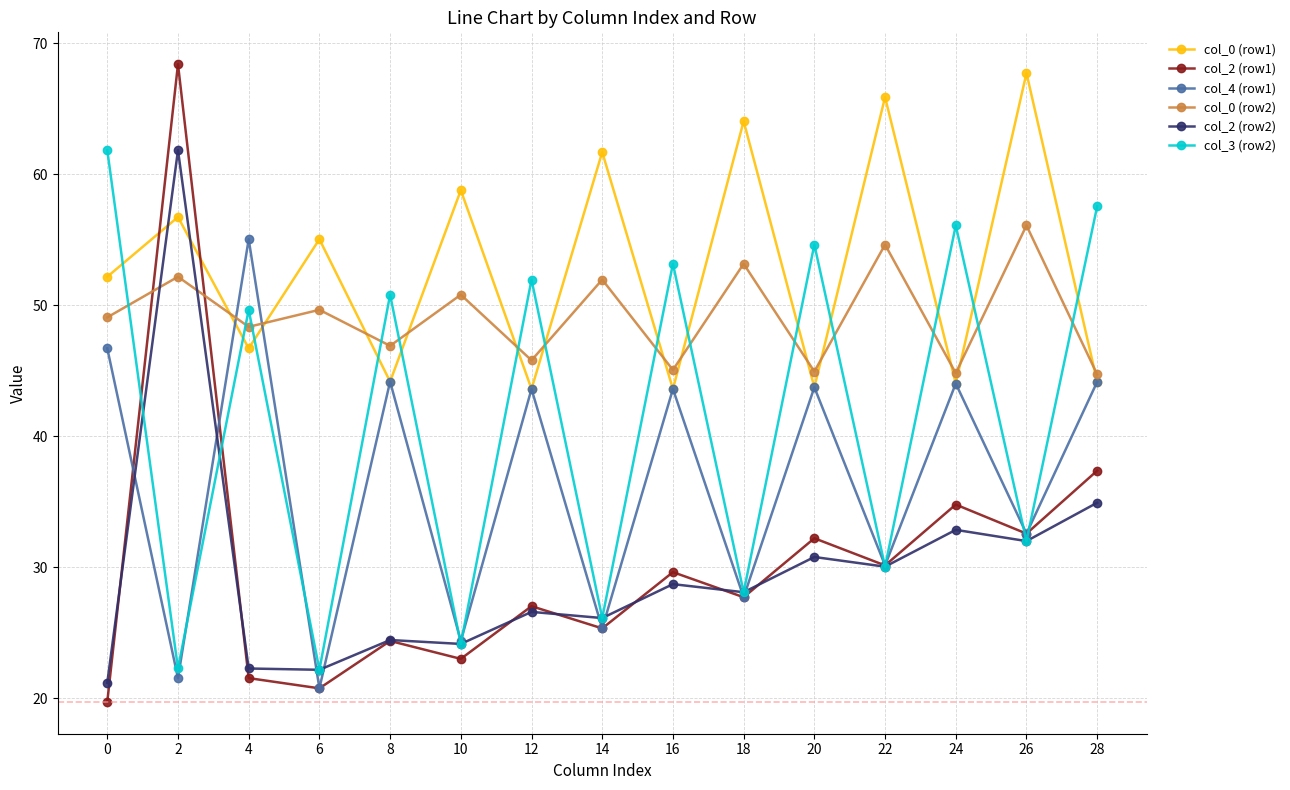

Is the value of col_4 (row1) at 20 greater than the value of col_0 (row1) at 26?

No